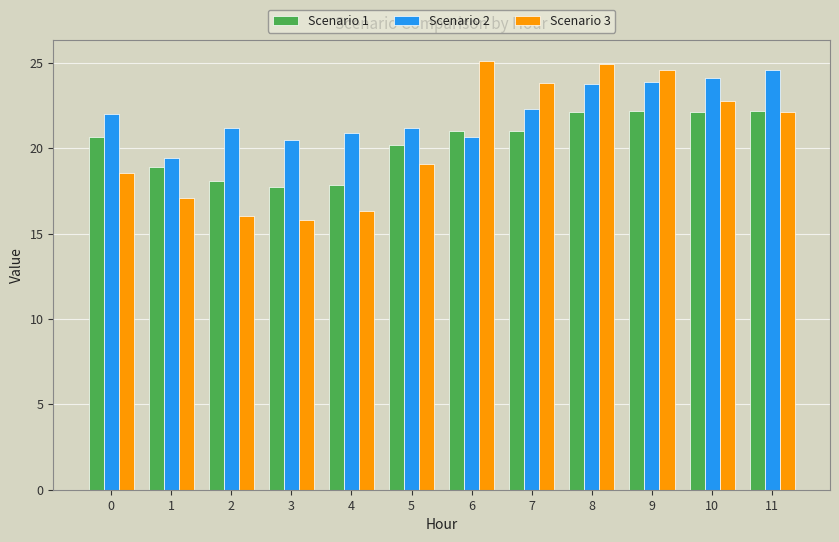

What is the value of the Scenario 1 bar at the 4th from the left?

17.7